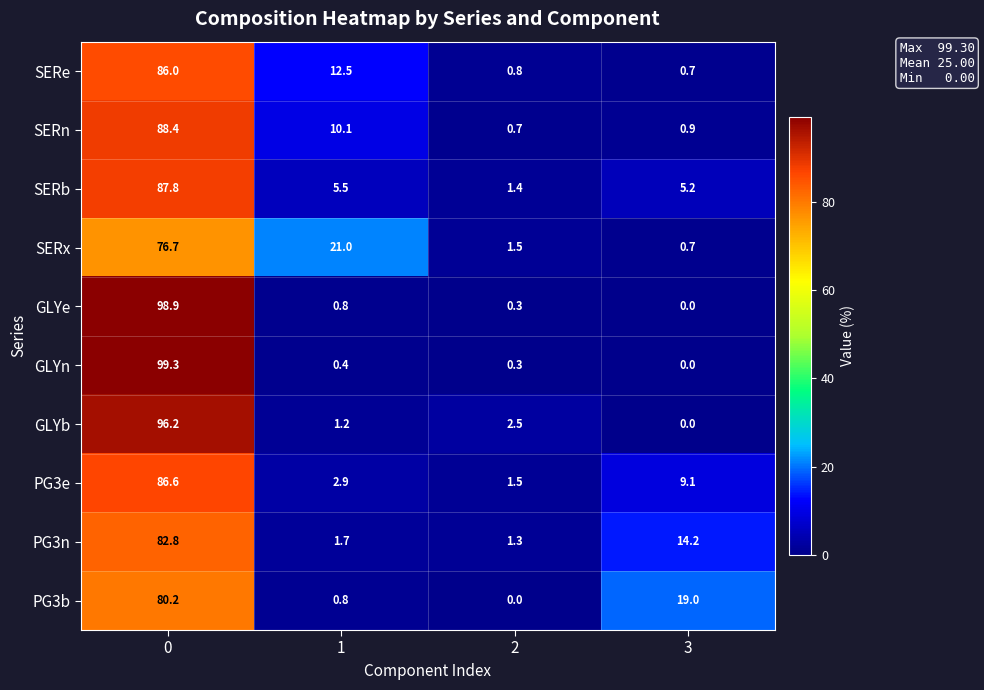

The value of SERx at 1 is 21.0. True or false?

True